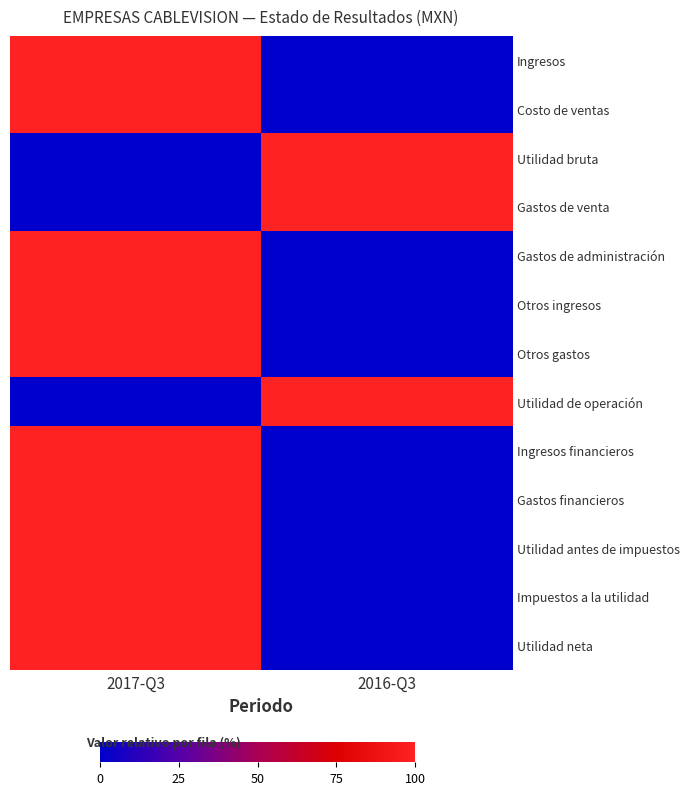

Reading left to right, extract all data points from this chart.

Ingresos: 2017-Q3=100	2016-Q3=0
Costo de ventas: 2017-Q3=100	2016-Q3=0
Utilidad bruta: 2017-Q3=0	2016-Q3=100
Gastos de venta: 2017-Q3=0	2016-Q3=100
Gastos de administración: 2017-Q3=100	2016-Q3=0
Otros ingresos: 2017-Q3=100	2016-Q3=0
Otros gastos: 2017-Q3=100	2016-Q3=0
Utilidad de operación: 2017-Q3=0	2016-Q3=100
Ingresos financieros: 2017-Q3=100	2016-Q3=0
Gastos financieros: 2017-Q3=100	2016-Q3=0
Utilidad antes de impuestos: 2017-Q3=100	2016-Q3=0
Impuestos a la utilidad: 2017-Q3=100	2016-Q3=0
Utilidad neta: 2017-Q3=100	2016-Q3=0